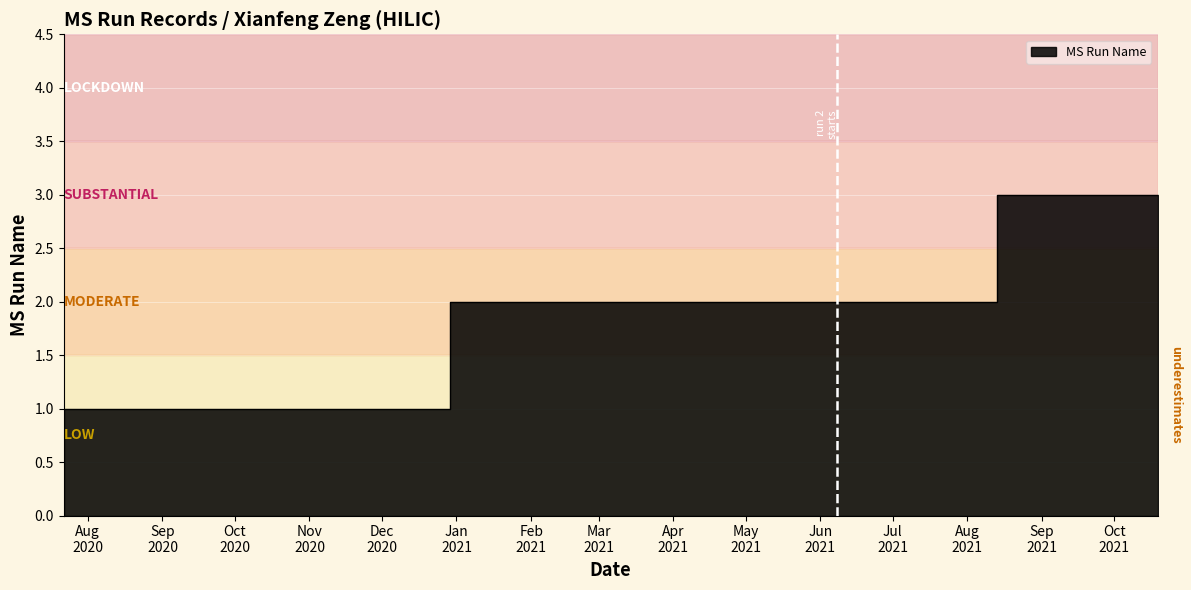

The chart shows a value of 5 at 2021-10-19. True or false?

False